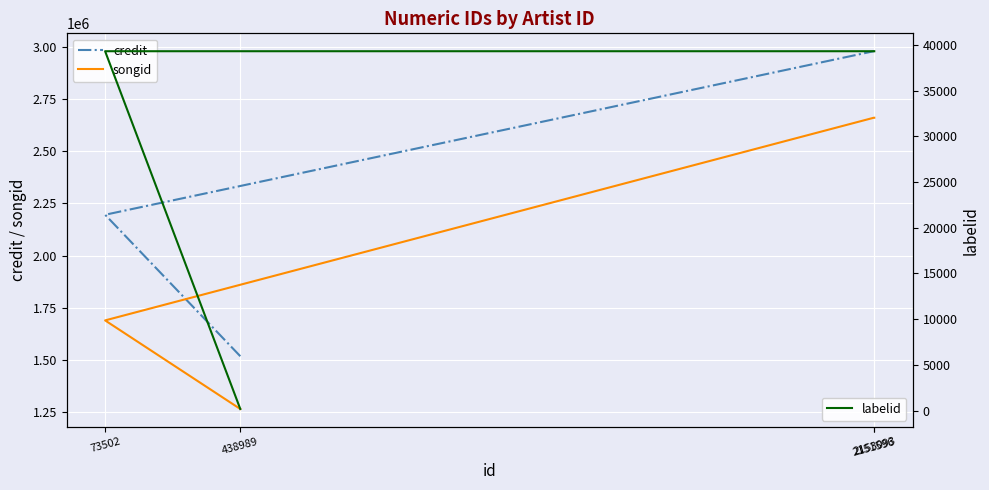

Count the number of data series in this chart.

3